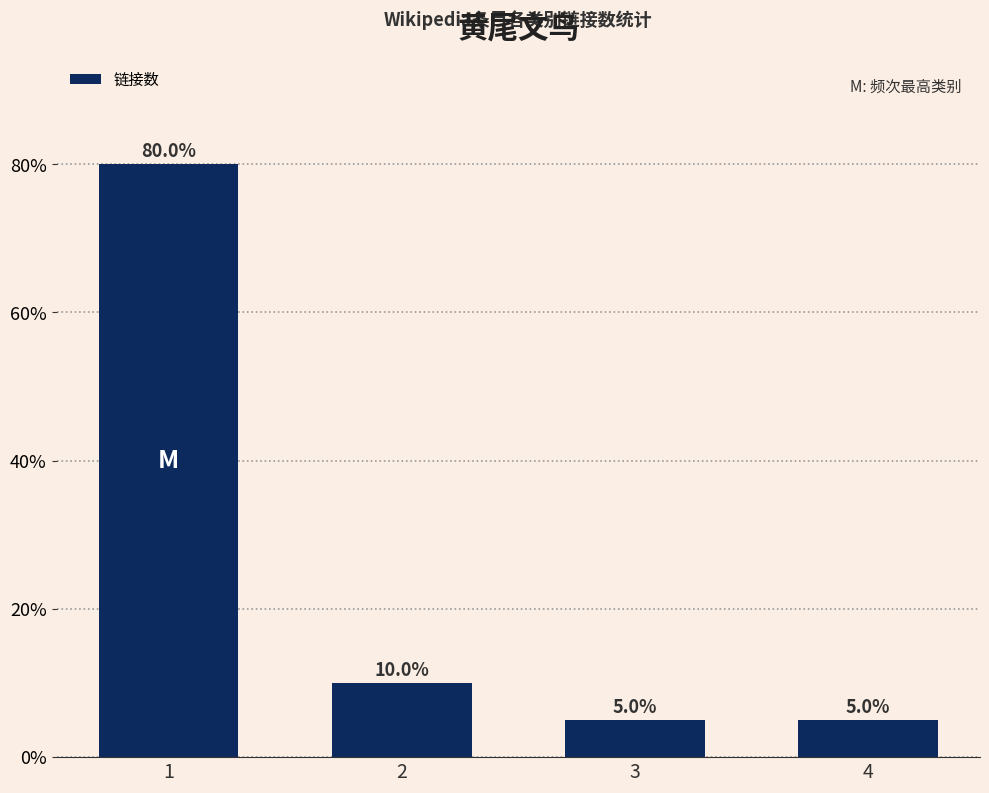

Is it true that the value at 4 is 5?

True